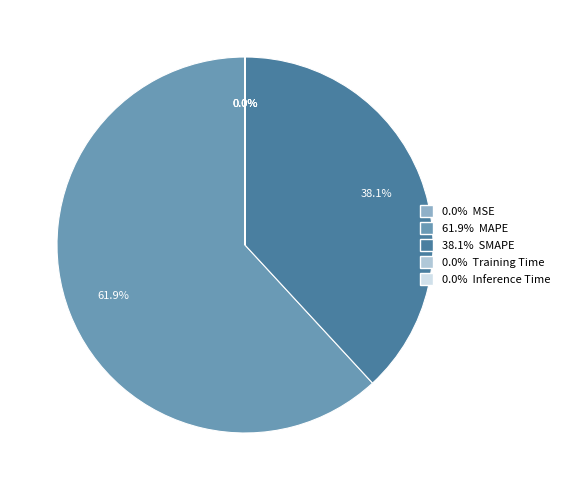

Is there any slice that represents more than half of the pie?

Yes